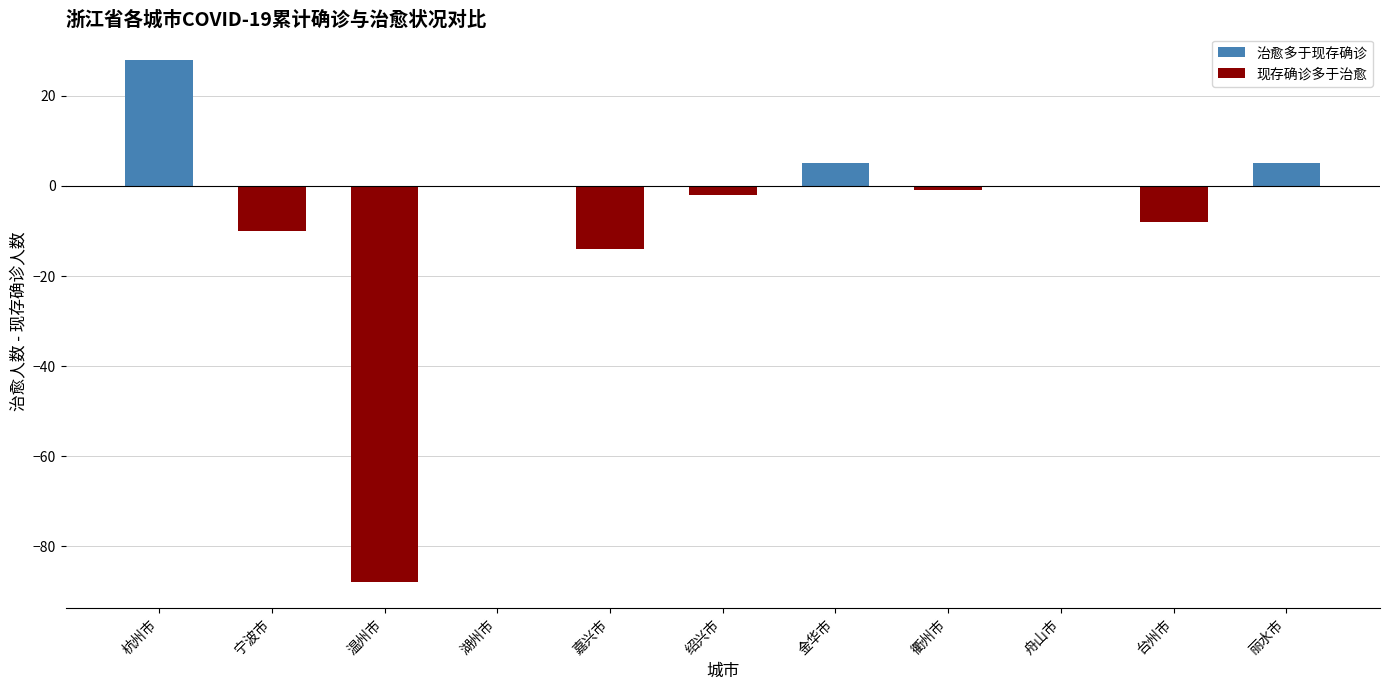

The value at 舟山市 is 0. True or false?

True